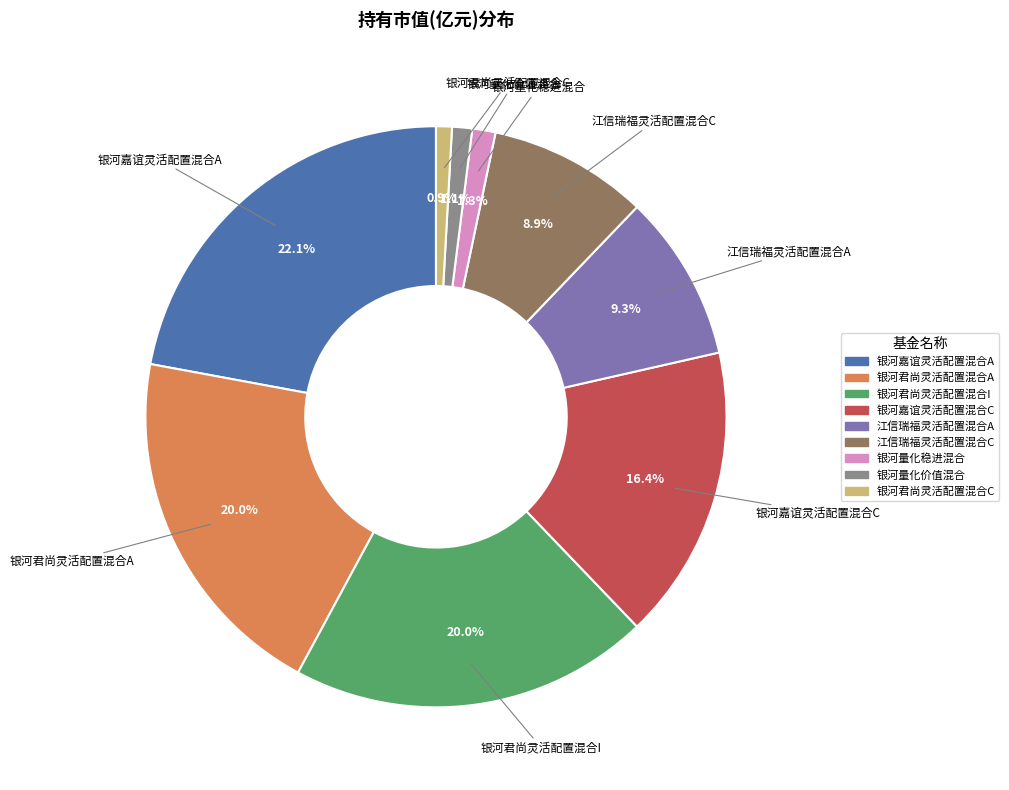

The 银河量化稳进混合 slice represents 14% of the pie. True or false?

False